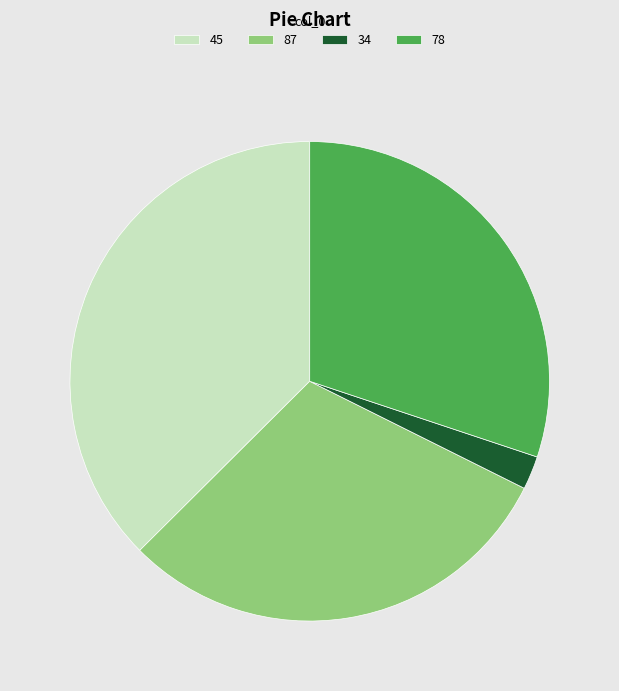

Combined, do 45 and 34 account for over 50%?

No